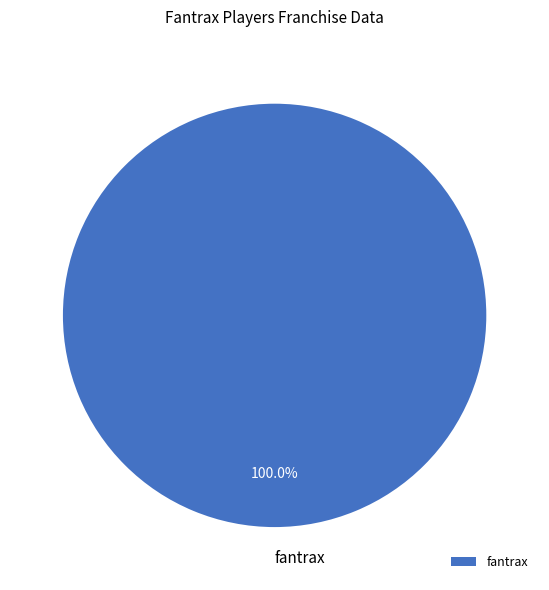

Which category accounts for the majority?

fantrax